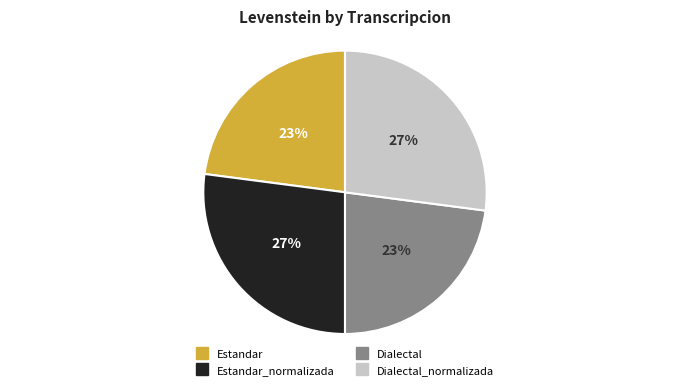

To the nearest percent, what is the average slice percentage?

25%